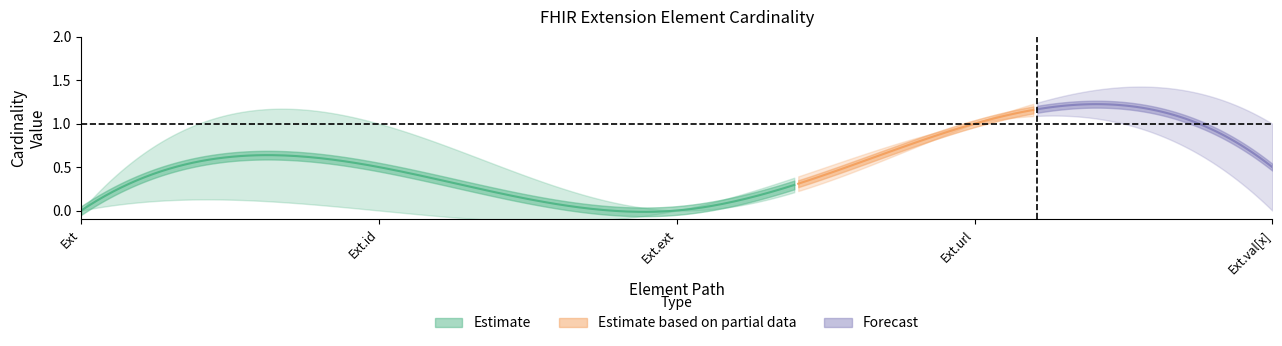

Where is the first local minimum for max_vals?

Extension.extension